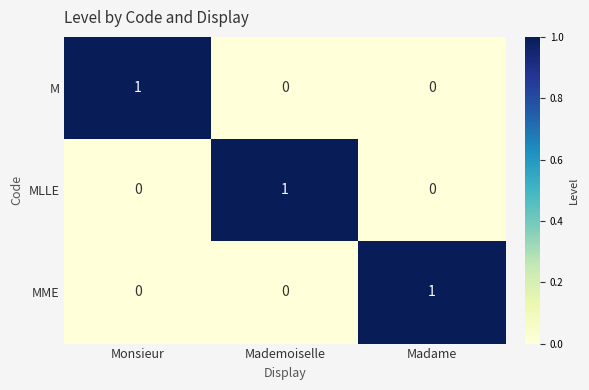

Count the MLLE values in the range 0 to 1.

3